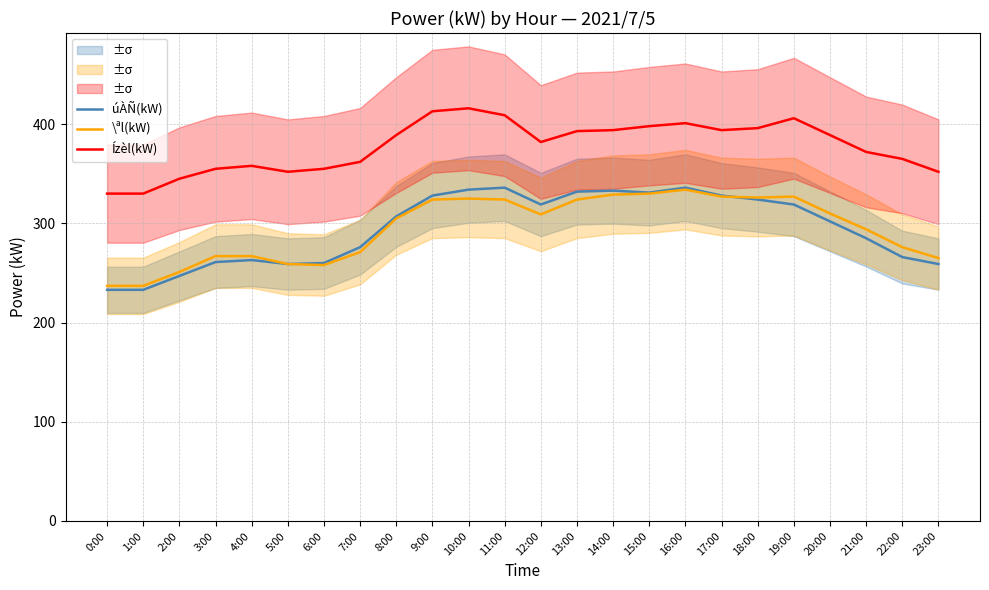

The value of úÀÑ(kW) at 22:00 is 266. True or false?

True